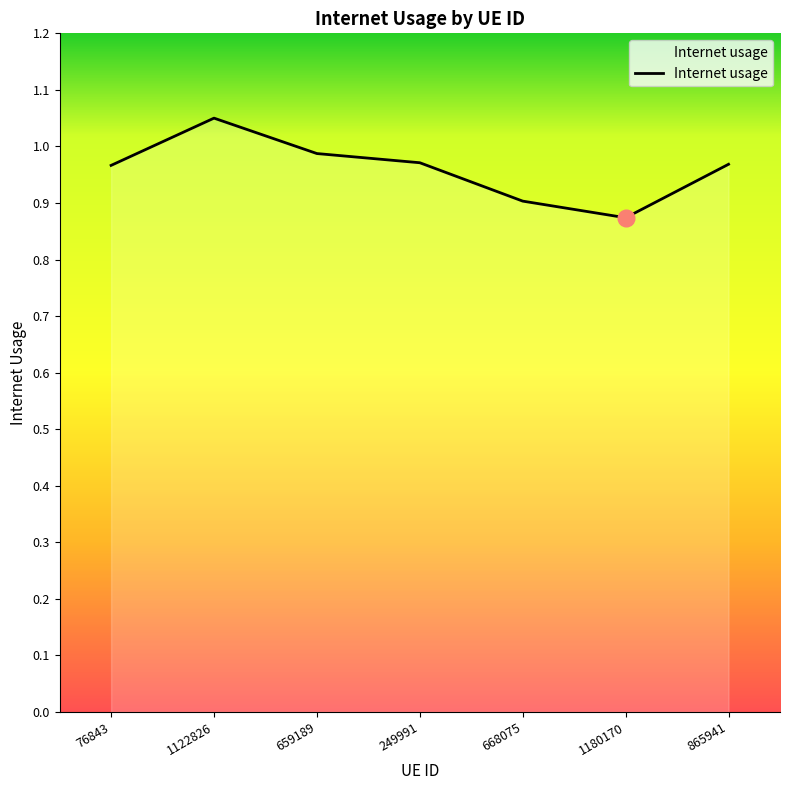

At which label is the value closest to 0?

1180170